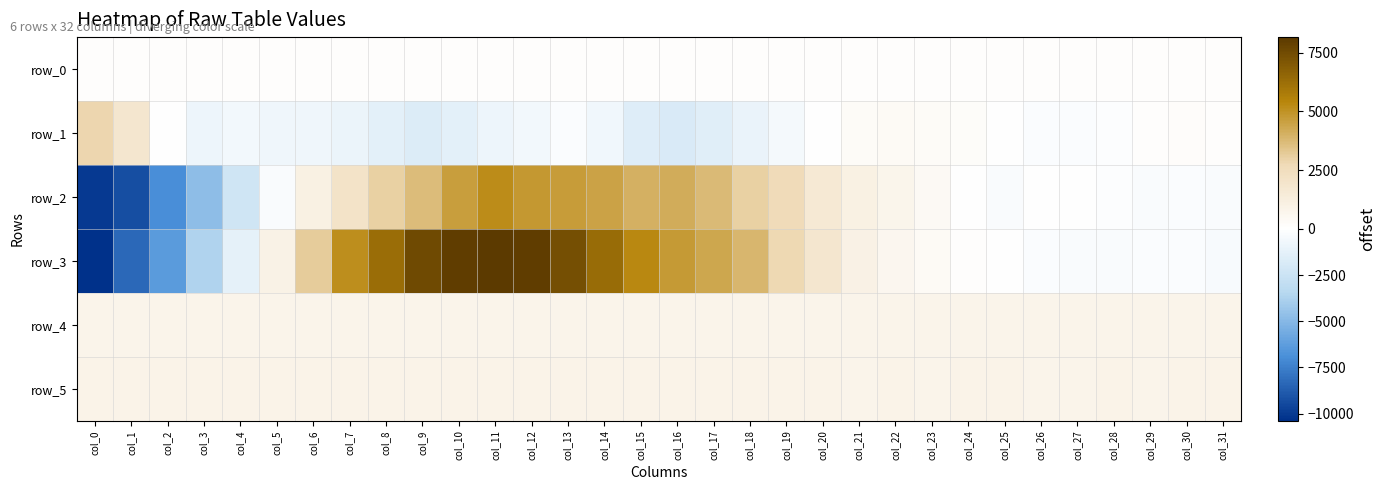

What is the difference between the row_3 values at col_23 and col_7?

4770.0